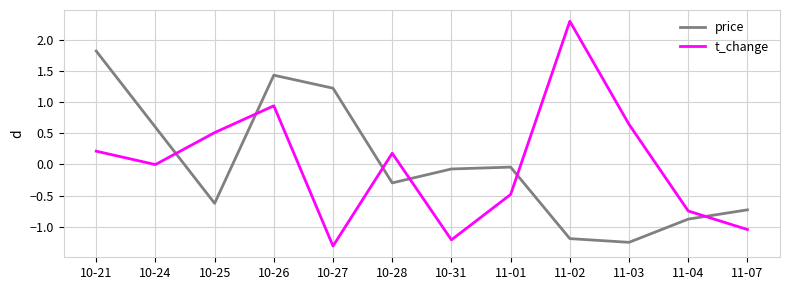

List the series in order of their peak value, lowest first.

price, t_change